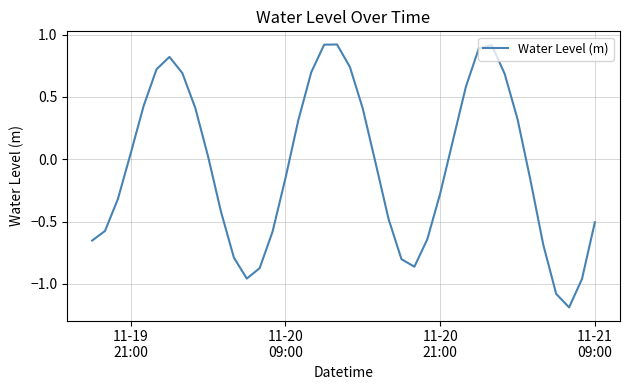

What is the maximum value shown in the chart?

0.9